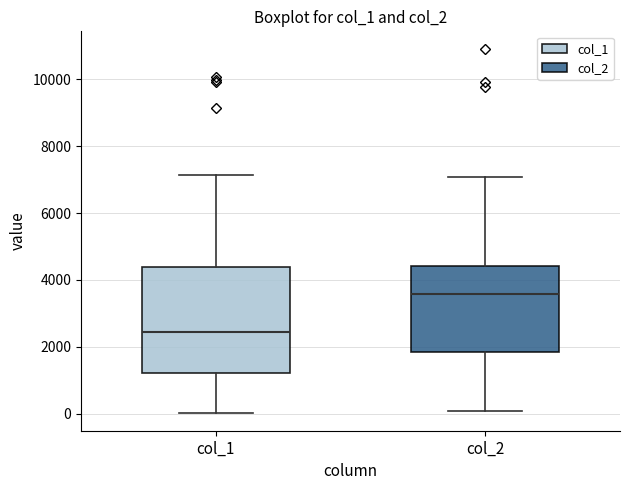

Which box's median line is the highest?

col_2